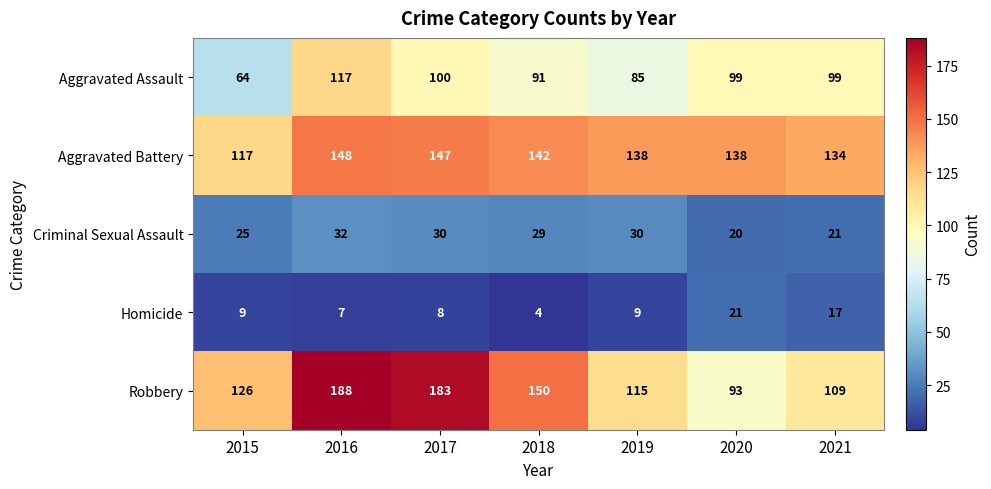

List the series in order of their peak value, lowest first.

Homicide, Criminal Sexual Assault, Aggravated Assault, Aggravated Battery, Robbery